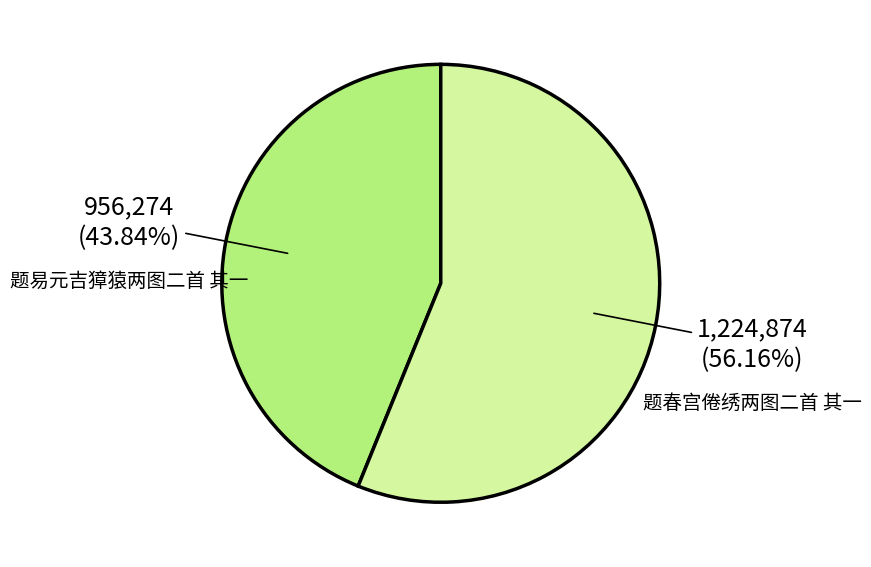

To the nearest percent, what is the difference between the 题易元吉獐猿两图二首 其一 and 题春宫倦绣两图二首 其一 slice percentages?

12%